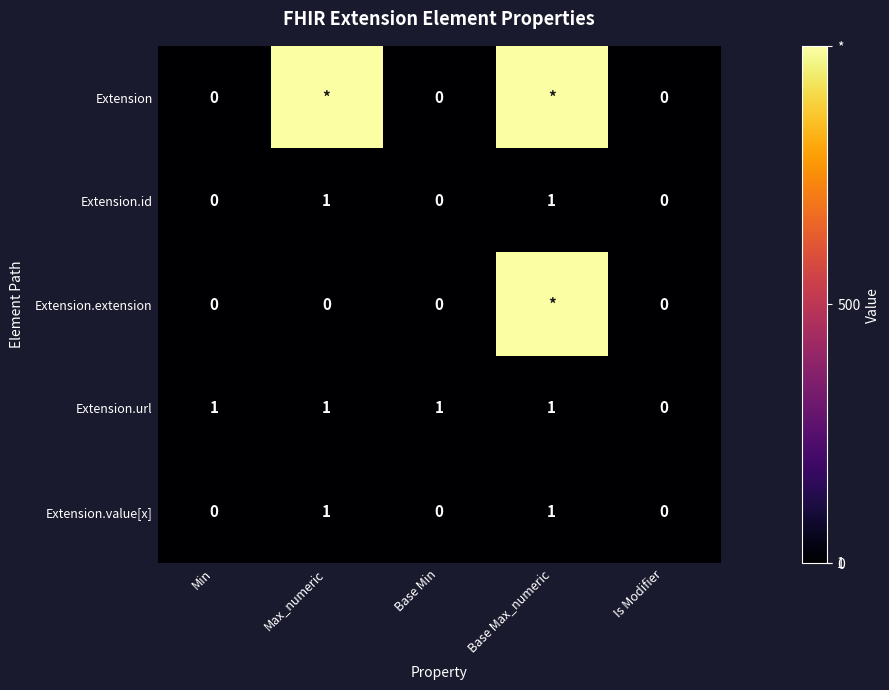

What is the spread (max minus min) of values at Max_numeric?

999